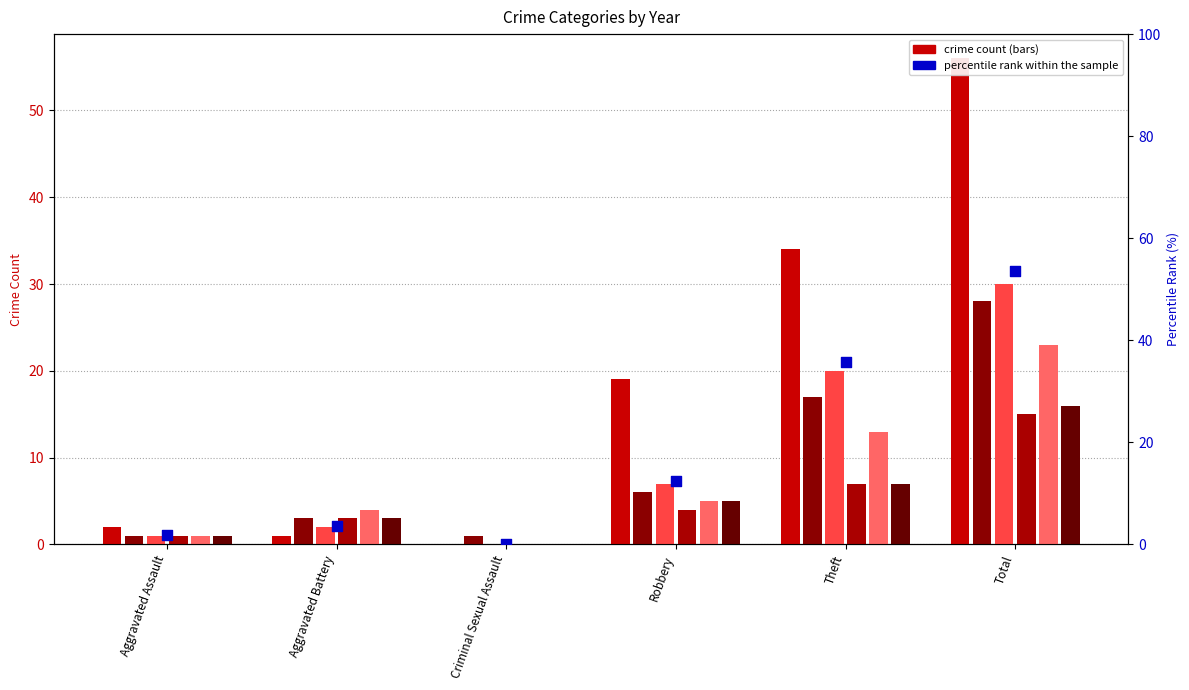

What is the change in value from Aggravated Assault to Total?

+51.8